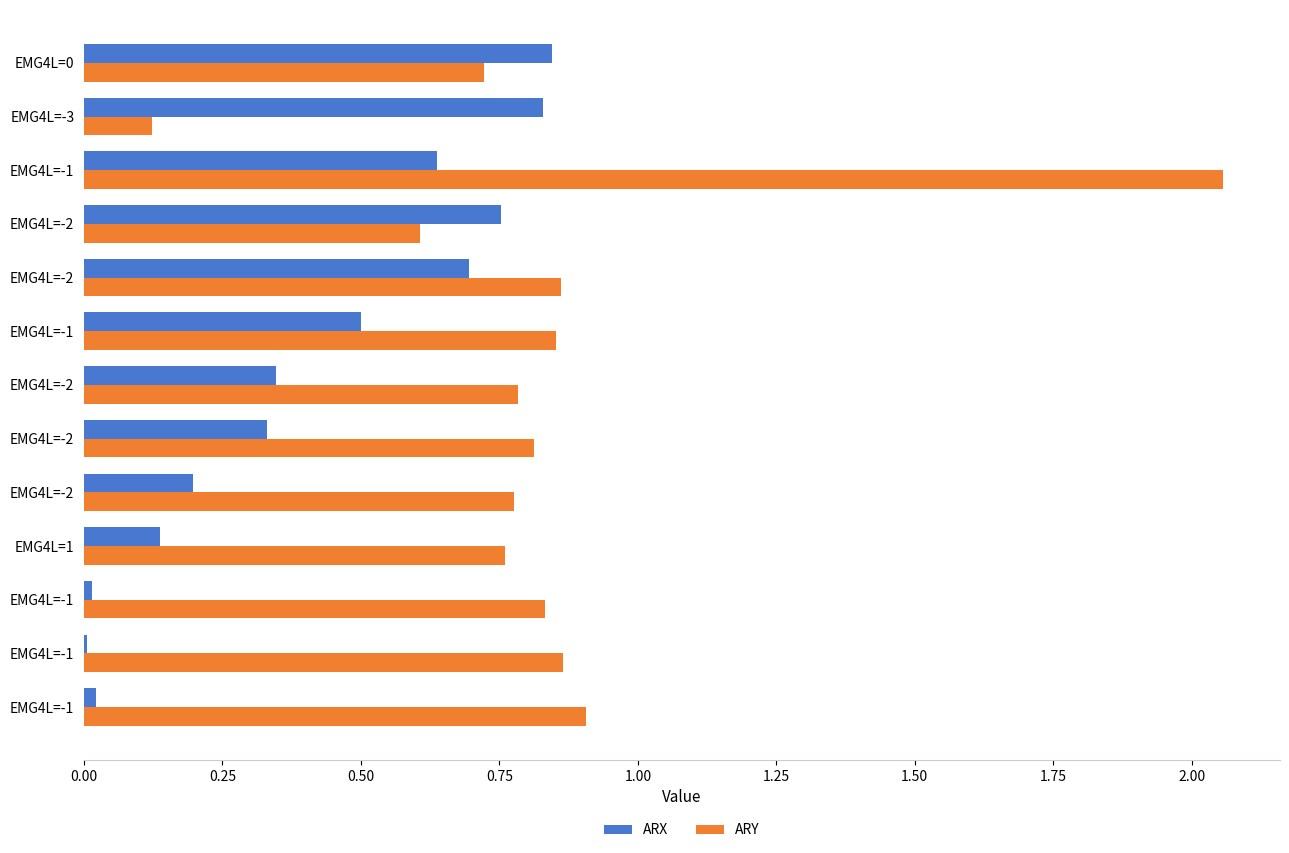

Count the number of categories in the chart.

13